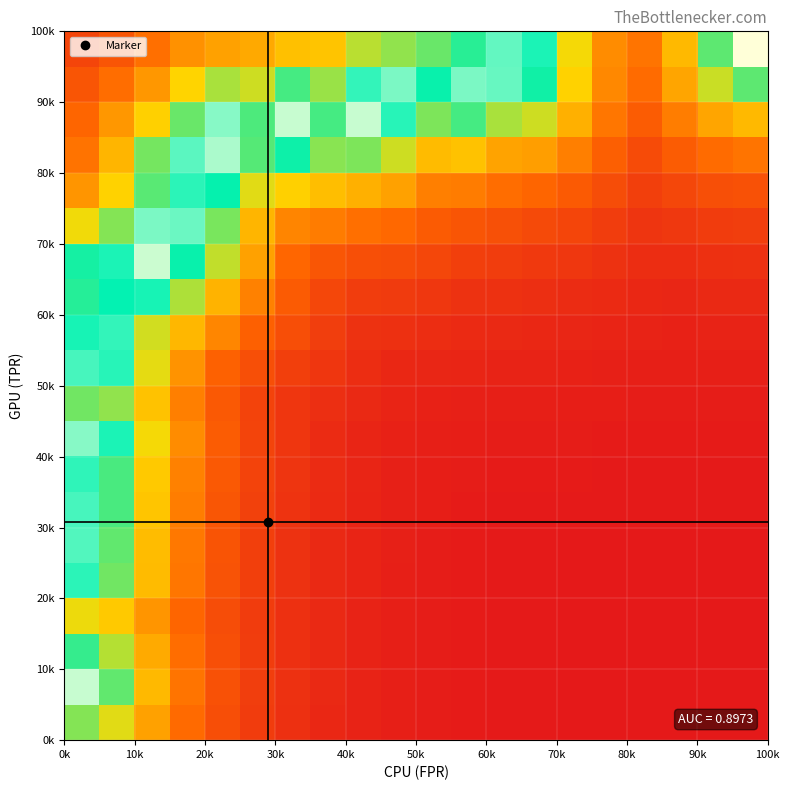

At how many categories does at least one series exceed 0?

20